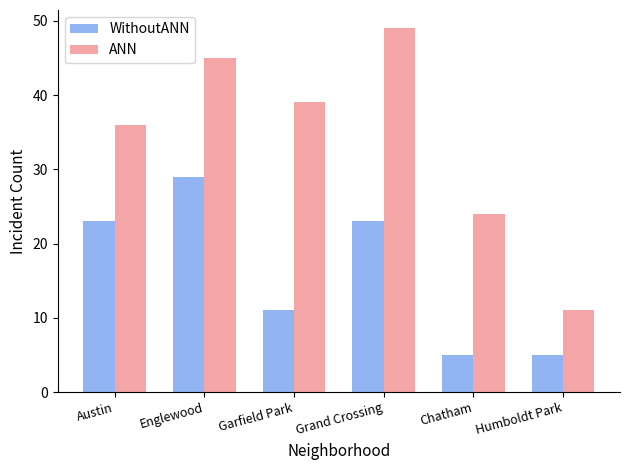

What is the spread (max minus min) of values at Englewood?

16